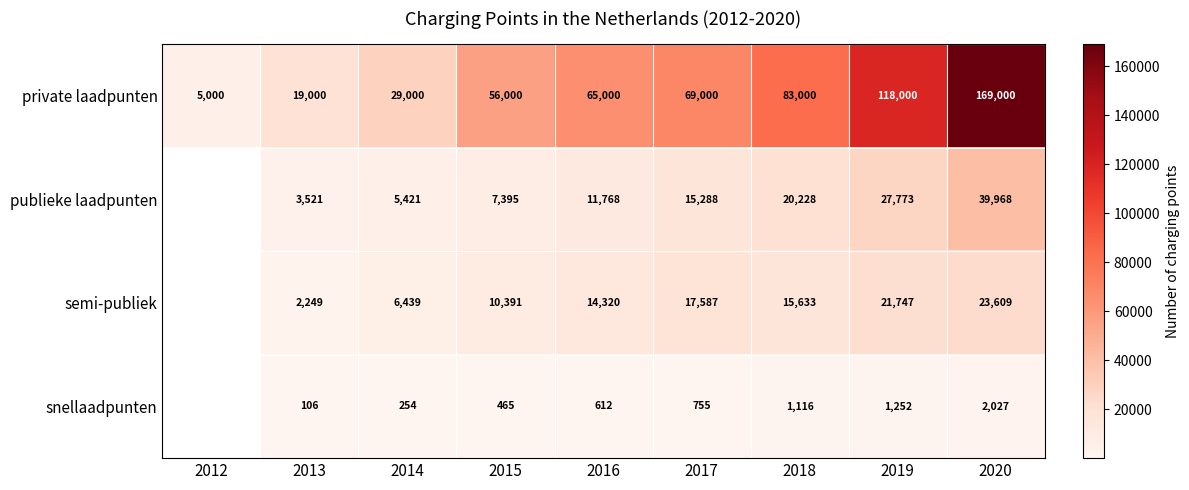

At which label does private laadpunten reach its minimum?

2012